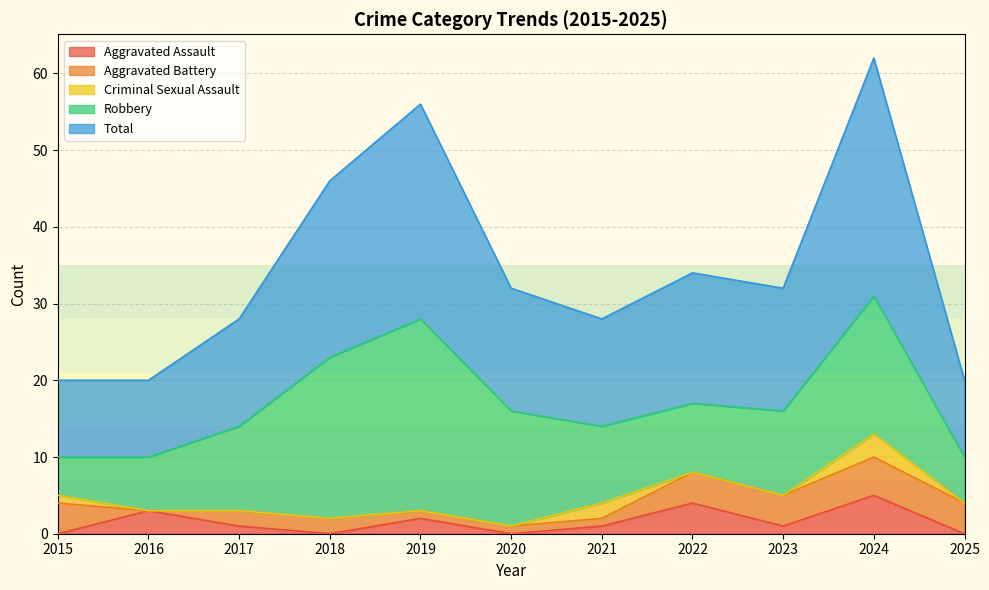

The Aggravated Battery series shows 4 at 2015. True or false?

True